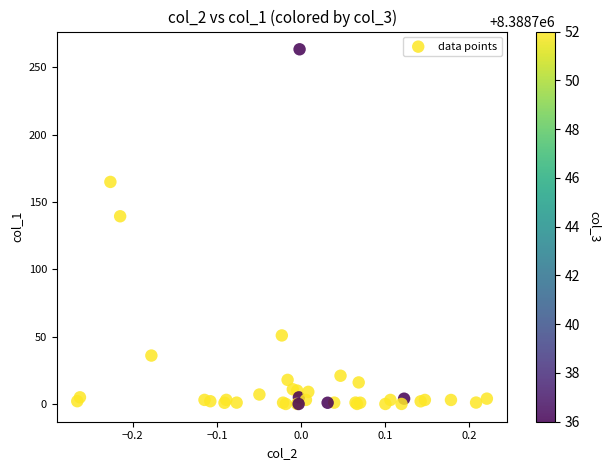

What Y value in the scatter plot is closest to 131?

139.3